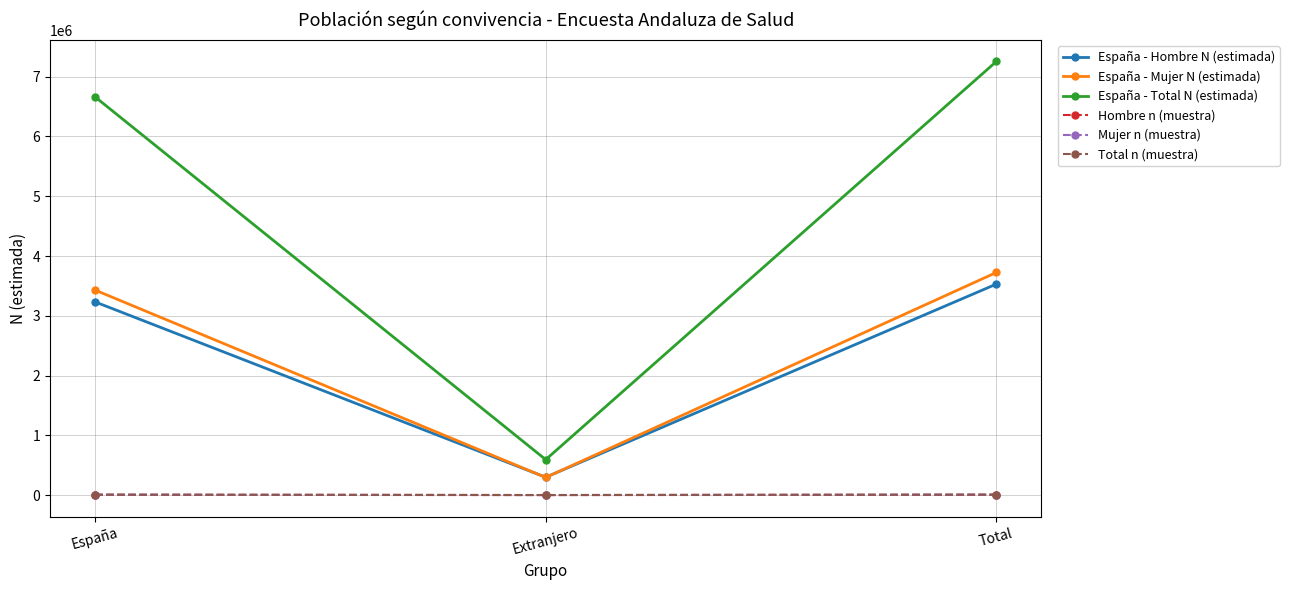

What is the difference between the maximum and second lowest values in the España - Total N (estimada) series?

593056